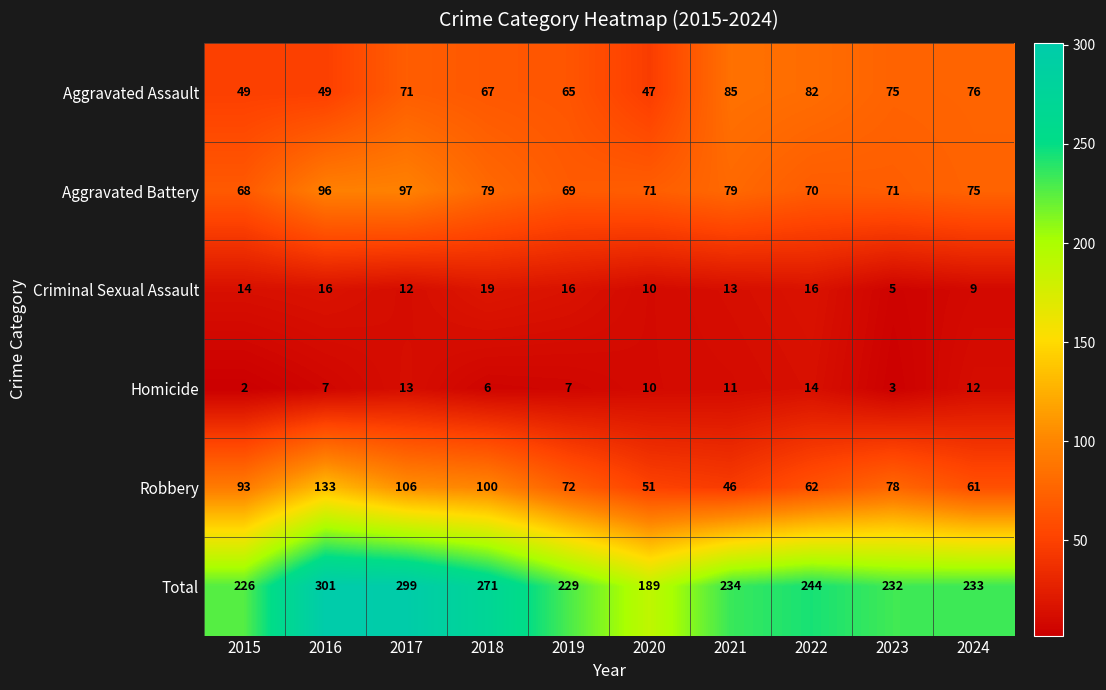

Which series has the widest spread of values?

Total